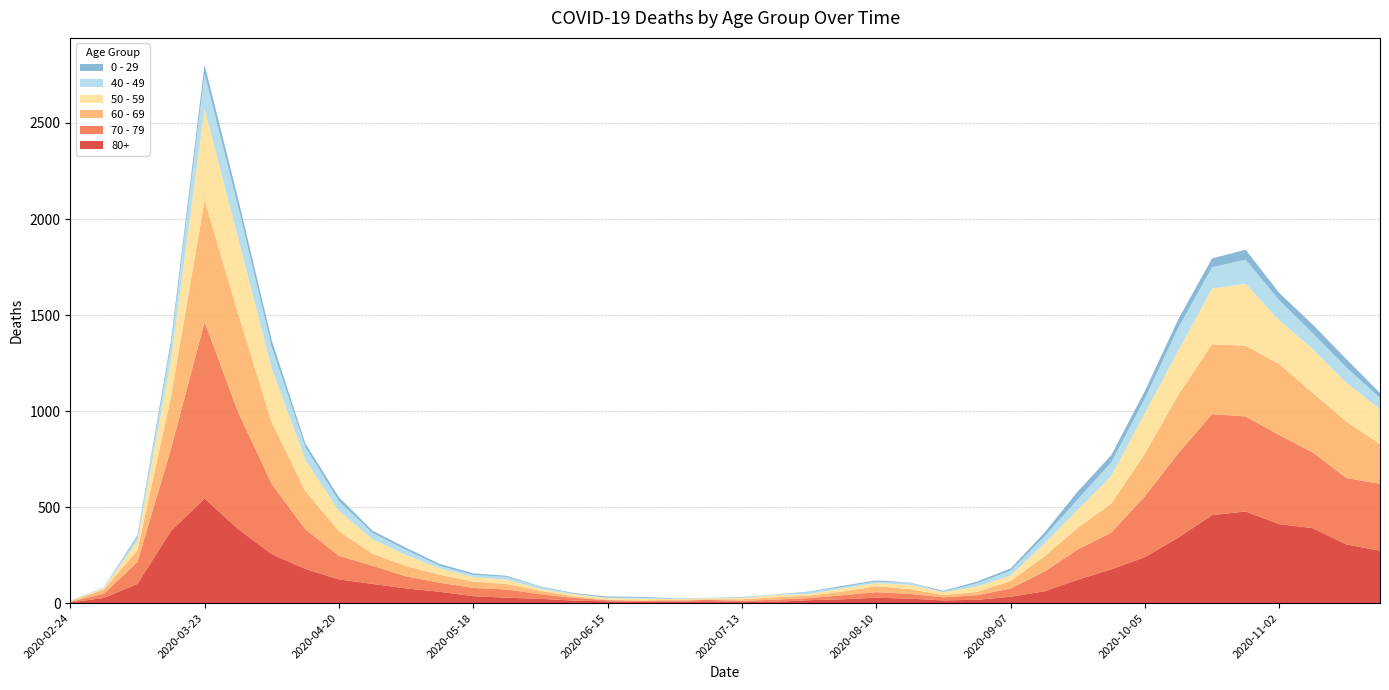

Reading left to right, list all the values displayed in this chart.

80+: 2020-02-24=3	2020-03-02=27	2020-03-09=100	2020-03-16=377	2020-03-23=544	2020-03-30=385	2020-04-06=255	2020-04-13=178	2020-04-20=123	2020-04-27=100	2020-05-04=76	2020-05-11=59	2020-05-18=36	2020-05-25=28	2020-06-01=22	2020-06-08=13	2020-06-15=9	2020-06-22=6	2020-06-29=7	2020-07-06=9	2020-07-13=5	2020-07-20=7	2020-07-27=15	2020-08-03=20	2020-08-10=28	2020-08-17=23	2020-08-24=14	2020-08-31=17	2020-09-07=33	2020-09-14=61	2020-09-21=122	2020-09-28=176	2020-10-05=239	2020-10-12=342	2020-10-19=458	2020-10-26=477	2020-11-02=411	2020-11-09=390	2020-11-16=305	2020-11-23=273
70 - 79: 2020-02-24=4	2020-03-02=22	2020-03-09=113	2020-03-16=427	2020-03-23=920	2020-03-30=608	2020-04-06=365	2020-04-13=206	2020-04-20=123	2020-04-27=94	2020-05-04=63	2020-05-11=47	2020-05-18=43	2020-05-25=43	2020-06-01=24	2020-06-08=14	2020-06-15=6	2020-06-22=5	2020-06-29=5	2020-07-06=8	2020-07-13=7	2020-07-20=11	2020-07-27=11	2020-08-03=21	2020-08-10=29	2020-08-17=25	2020-08-24=16	2020-08-31=24	2020-09-07=43	2020-09-14=102	2020-09-21=157	2020-09-28=191	2020-10-05=318	2020-10-12=439	2020-10-19=526	2020-10-26=495	2020-11-02=464	2020-11-09=394	2020-11-16=346	2020-11-23=348
60 - 69: 2020-02-24=2	2020-03-02=22	2020-03-09=61	2020-03-16=272	2020-03-23=634	2020-03-30=514	2020-04-06=320	2020-04-13=199	2020-04-20=128	2020-04-27=63	2020-05-04=54	2020-05-11=42	2020-05-18=33	2020-05-25=28	2020-06-01=18	2020-06-08=8	2020-06-15=3	2020-06-22=3	2020-06-29=6	2020-07-06=3	2020-07-13=8	2020-07-20=12	2020-07-27=13	2020-08-03=19	2020-08-10=31	2020-08-17=25	2020-08-24=12	2020-08-31=17	2020-09-07=39	2020-09-14=80	2020-09-21=112	2020-09-28=152	2020-10-05=221	2020-10-12=305	2020-10-19=364	2020-10-26=368	2020-11-02=370	2020-11-09=310	2020-11-16=294	2020-11-23=206
50 - 59: 2020-02-24=3	2020-03-02=7	2020-03-09=48	2020-03-16=190	2020-03-23=475	2020-03-30=392	2020-04-06=281	2020-04-13=163	2020-04-20=106	2020-04-27=75	2020-05-04=57	2020-05-11=33	2020-05-18=23	2020-05-25=23	2020-06-01=9	2020-06-08=10	2020-06-15=8	2020-06-22=9	2020-06-29=3	2020-07-06=5	2020-07-13=6	2020-07-20=12	2020-07-27=8	2020-08-03=16	2020-08-10=16	2020-08-17=22	2020-08-24=15	2020-08-31=28	2020-09-07=28	2020-09-14=64	2020-09-21=95	2020-09-28=142	2020-10-05=212	2020-10-12=230	2020-10-19=290	2020-10-26=322	2020-11-02=227	2020-11-09=228	2020-11-16=202	2020-11-23=182
40 - 49: 2020-02-24=0	2020-03-02=5	2020-03-09=21	2020-03-16=79	2020-03-23=183	2020-03-30=163	2020-04-06=111	2020-04-13=66	2020-04-20=51	2020-04-27=33	2020-05-04=27	2020-05-11=13	2020-05-18=12	2020-05-25=14	2020-06-01=12	2020-06-08=3	2020-06-15=2	2020-06-22=5	2020-06-29=1	2020-07-06=1	2020-07-13=4	2020-07-20=2	2020-07-27=10	2020-08-03=8	2020-08-10=8	2020-08-17=10	2020-08-24=2	2020-08-31=17	2020-09-07=26	2020-09-14=38	2020-09-21=55	2020-09-28=72	2020-10-05=76	2020-10-12=120	2020-10-19=111	2020-10-26=126	2020-11-02=105	2020-11-09=83	2020-11-16=80	2020-11-23=60
0 - 29: 2020-02-24=1	2020-03-02=0	2020-03-09=10	2020-03-16=25	2020-03-23=47	2020-03-30=42	2020-04-06=36	2020-04-13=19	2020-04-20=20	2020-04-27=12	2020-05-04=11	2020-05-11=10	2020-05-18=8	2020-05-25=6	2020-06-01=2	2020-06-08=4	2020-06-15=6	2020-06-22=5	2020-06-29=2	2020-07-06=1	2020-07-13=2	2020-07-20=1	2020-07-27=3	2020-08-03=6	2020-08-10=6	2020-08-17=2	2020-08-24=5	2020-08-31=9	2020-09-07=11	2020-09-14=20	2020-09-21=40	2020-09-28=38	2020-10-05=39	2020-10-12=44	2020-10-19=46	2020-10-26=52	2020-11-02=38	2020-11-09=45	2020-11-16=43	2020-11-23=25